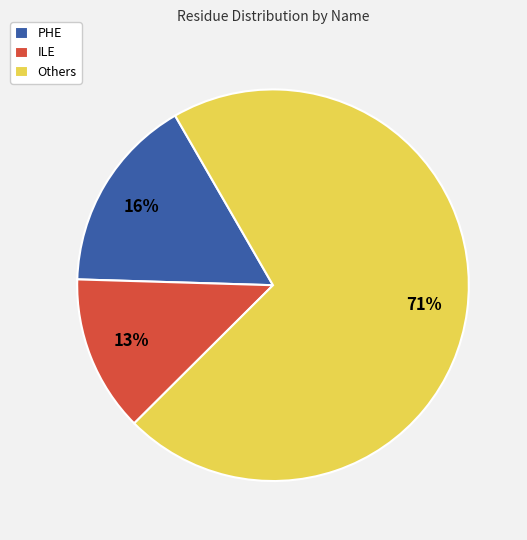

Which has a higher value, PHE or Others?

Others